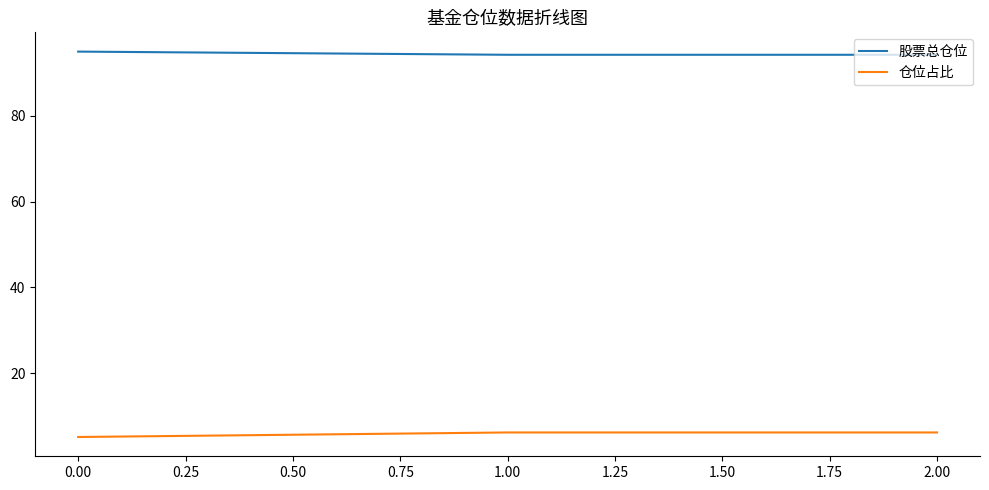

How many values in the 仓位占比 series exceed 6?

2